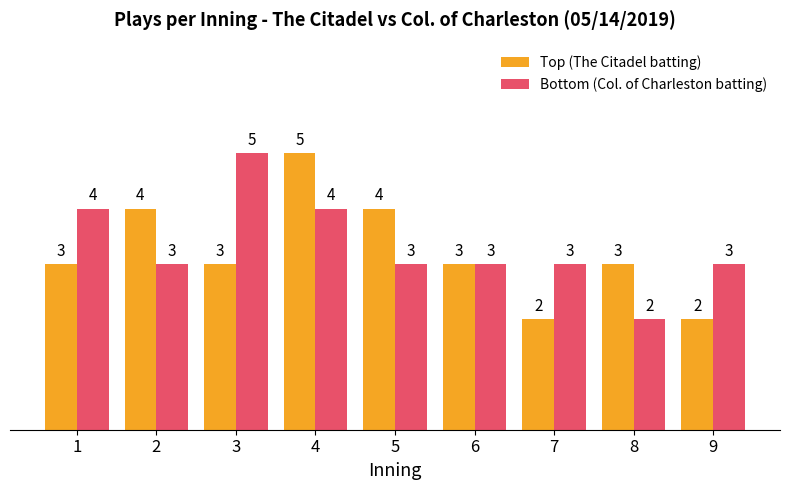

At 9, list the series in order from largest to smallest.

Bottom (Col. of Charleston batting), Top (The Citadel batting)